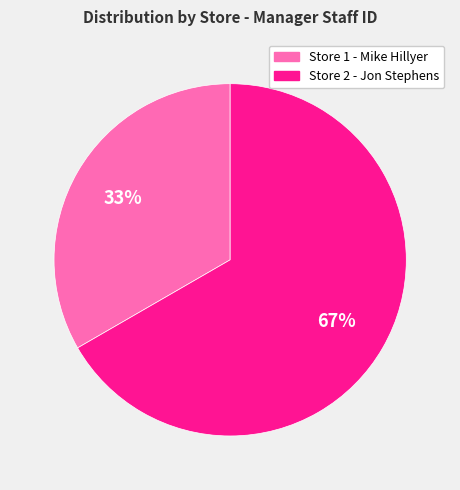

Is there any slice that represents more than half of the pie?

Yes